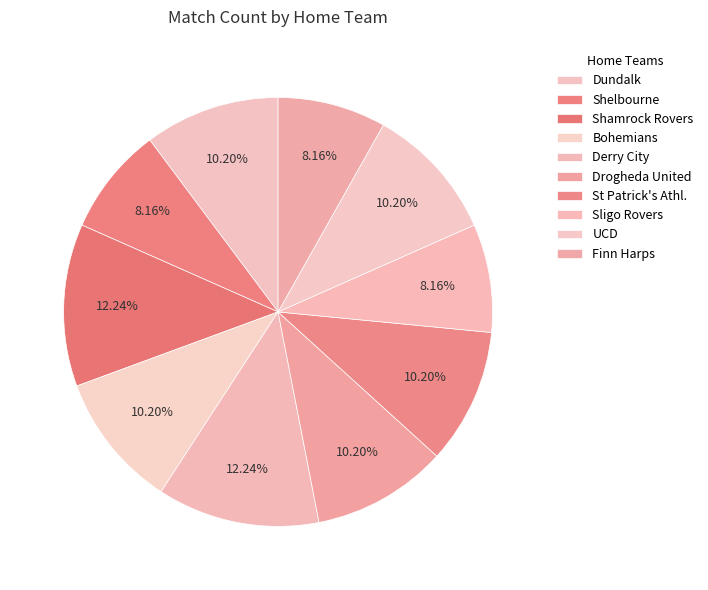

Rank the categories by value from highest to lowest.

Shamrock Rovers, Derry City, Dundalk, Bohemians, Drogheda United, St Patrick's Athl., UCD, Shelbourne, Sligo Rovers, Finn Harps